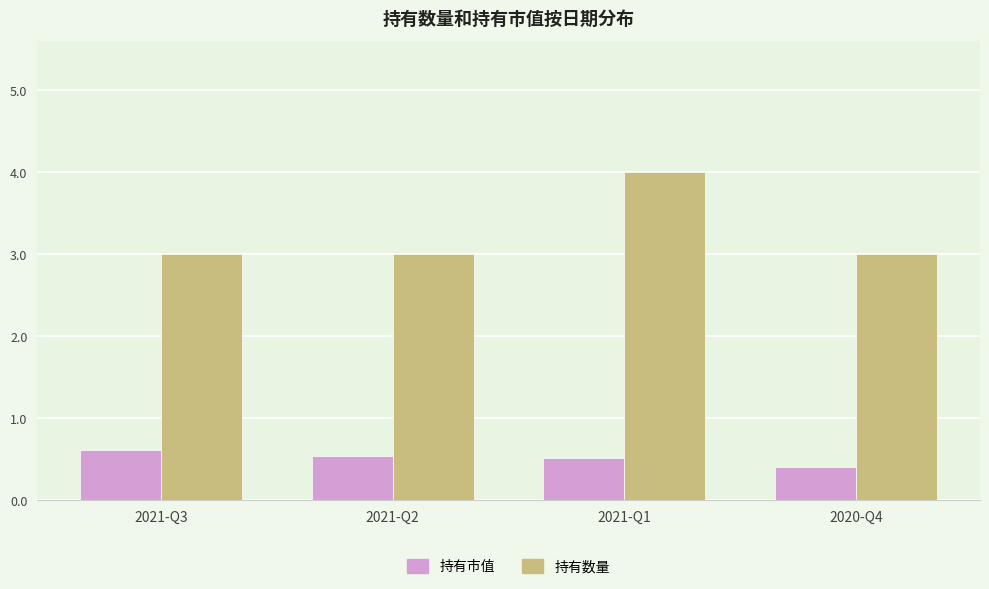

Reading left to right, extract all data points from this chart.

持有市值: 0.6	0.5	0.5	0.4
持有数量: 3.0	3.0	4.0	3.0